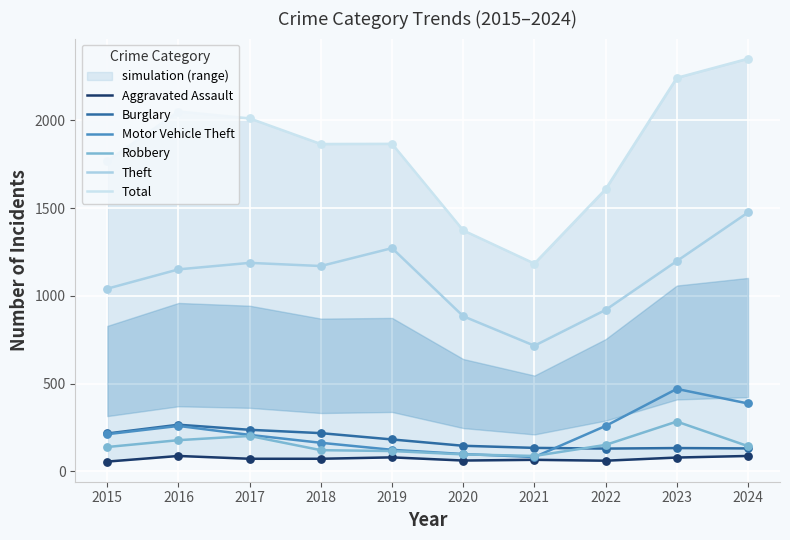

What are all the series names shown in the legend?

Aggravated Assault, Burglary, Motor Vehicle Theft, Robbery, Theft, Total